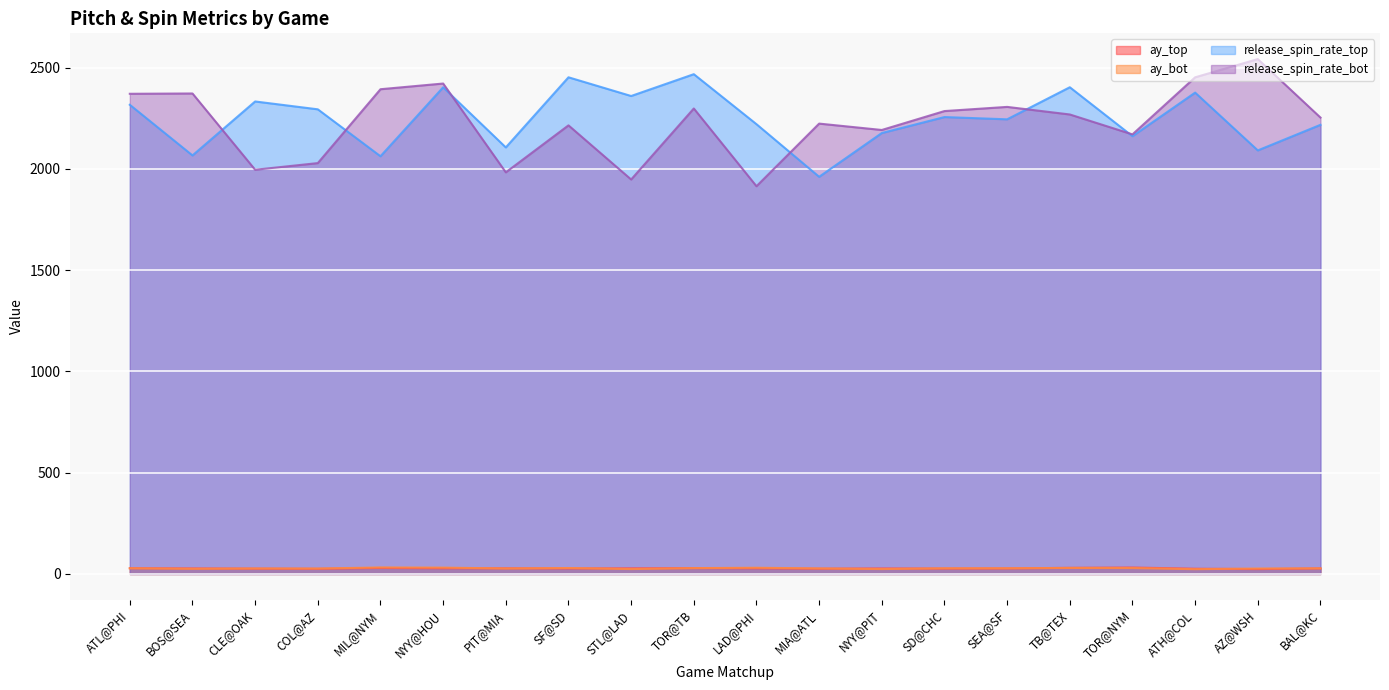

Which series has the largest range (max minus min)?

release_spin_rate_bot